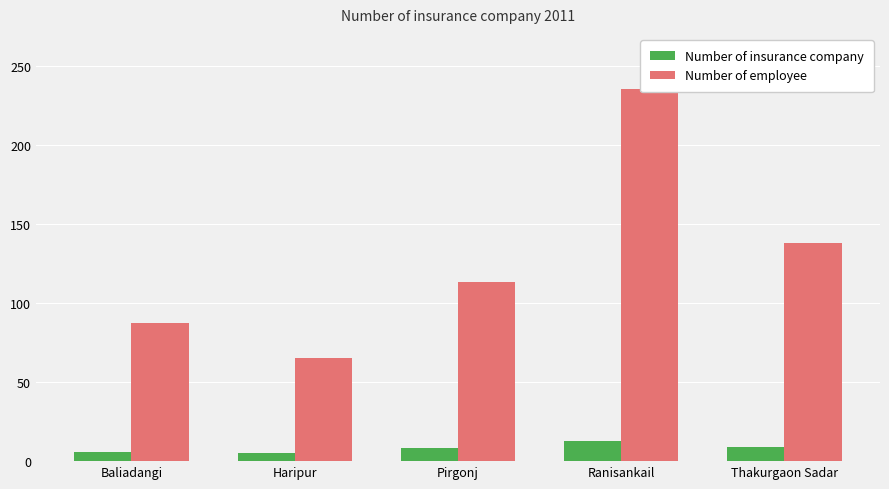

Where does the Number of insurance company series first go above 8?

Ranisankail